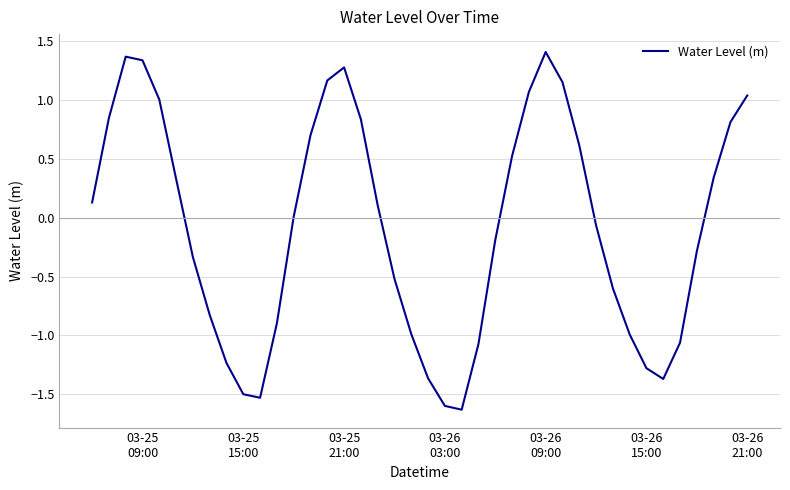

What is the maximum value shown in the chart?

1.4